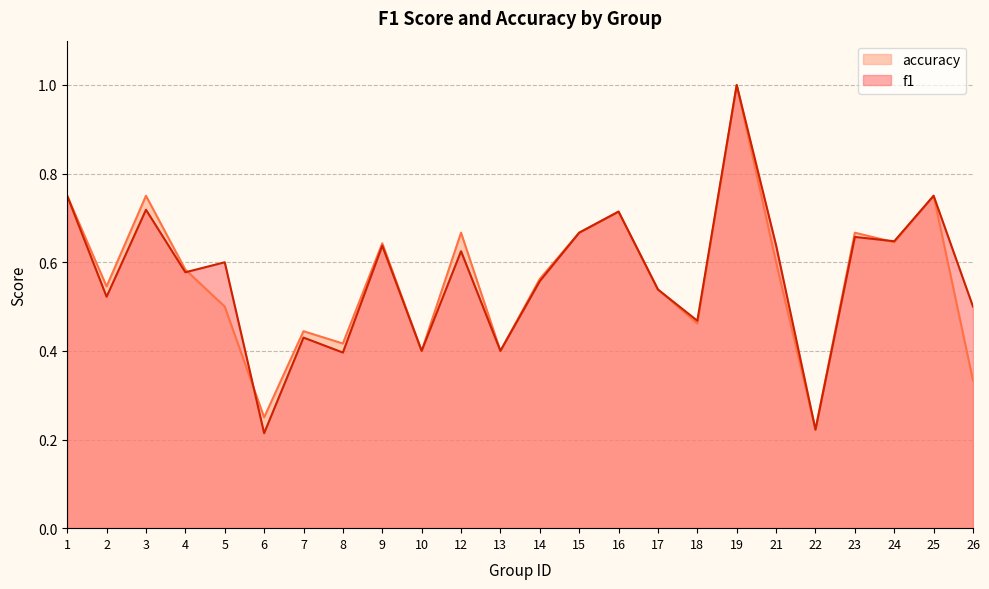

What is the sum of the f1 values at 2 and 18?

1.0